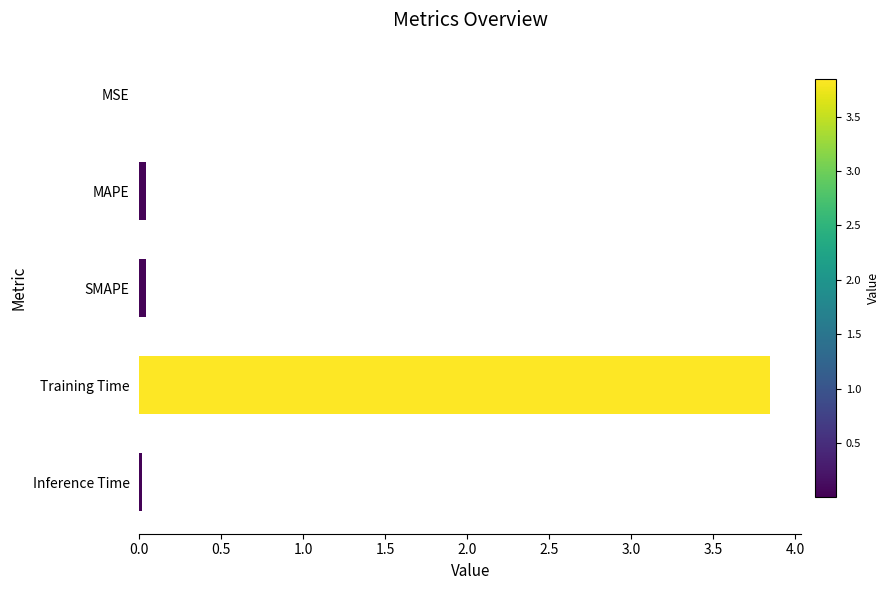

What is the sum of all values?

3.9